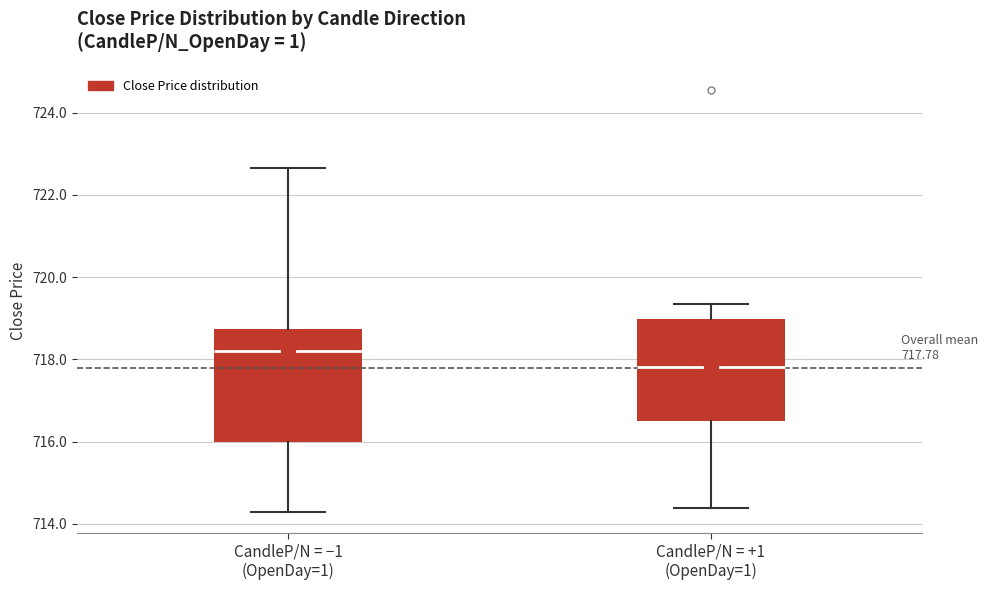

Which box's median line is the highest?

CandleP/N = −1 (OpenDay=1)